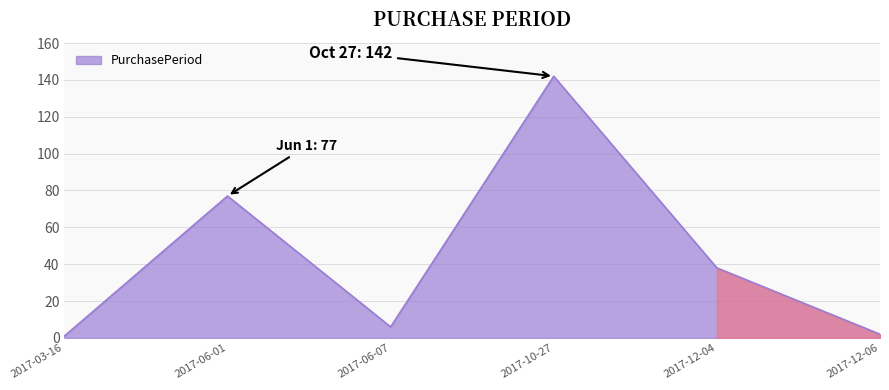

Read the value at 2017-03-16.

1